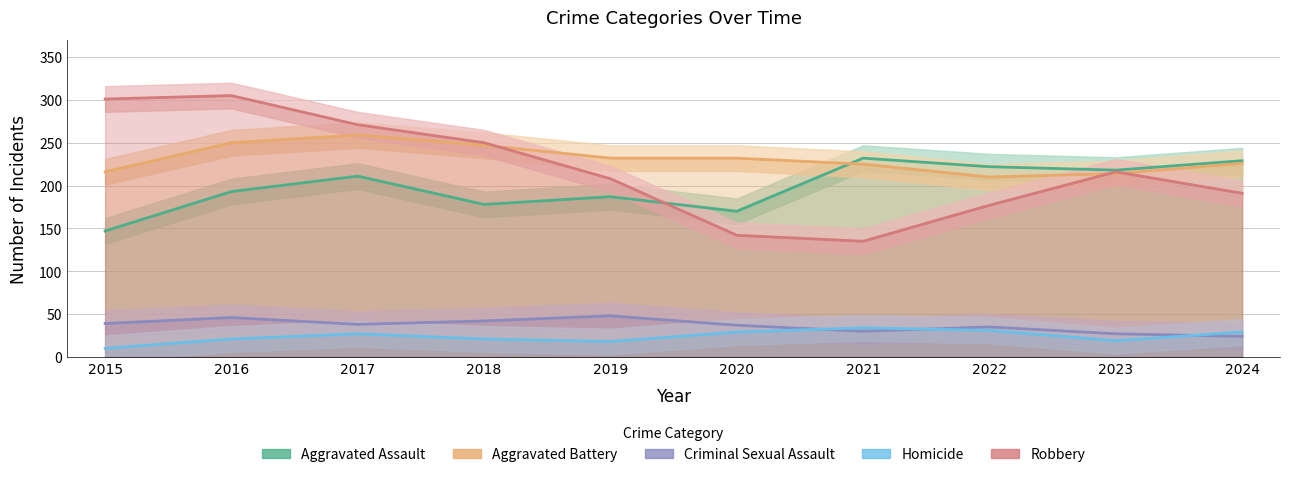

True or false: Aggravated Assault has a value of 64 at 2022.

False